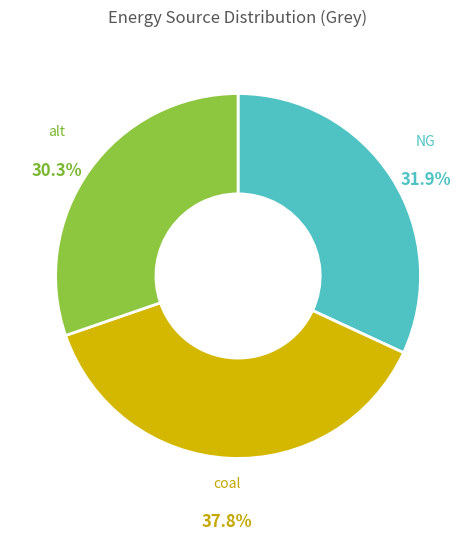

To the nearest percent, what is the average slice percentage?

33%